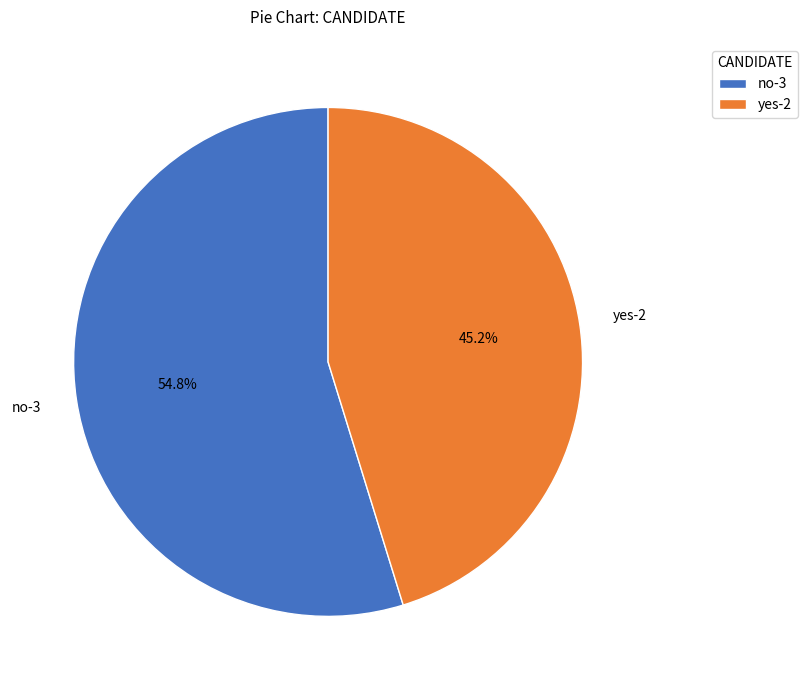

What is the smallest slice in the pie chart?

yes-2